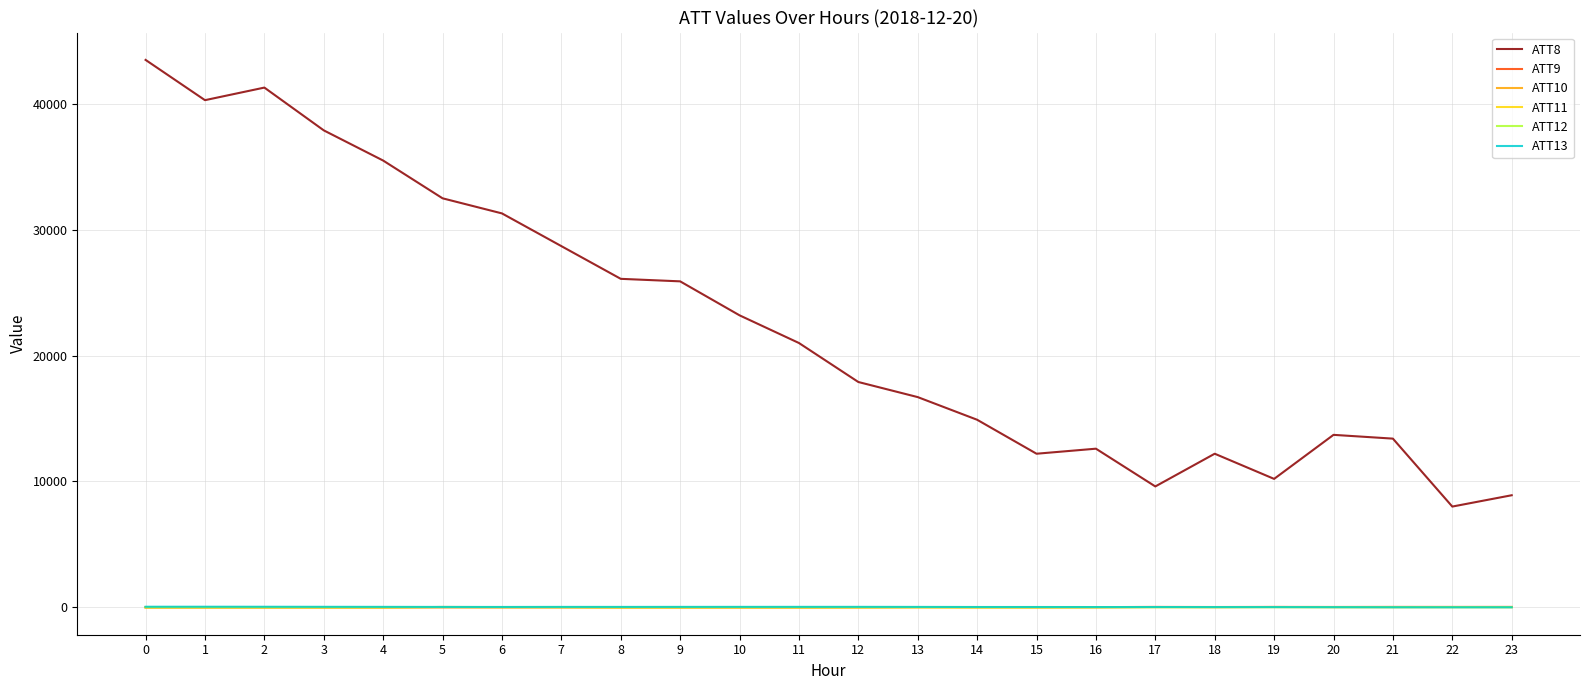

Which series has the largest total across all categories?

ATT8